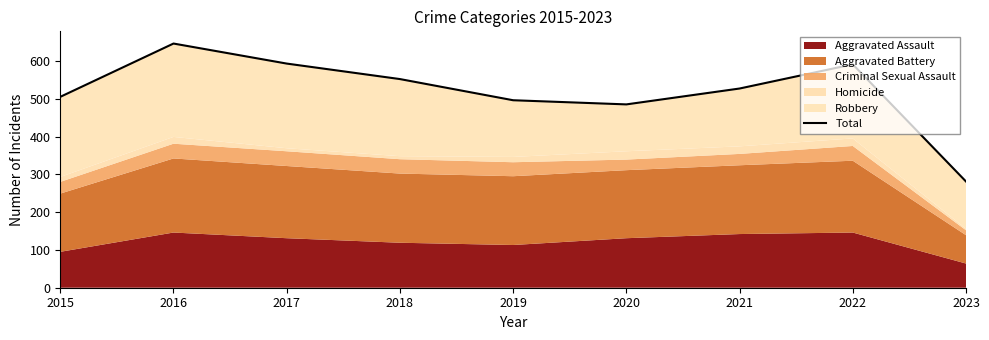

What is the change in value from 2016 to 2017?

-53